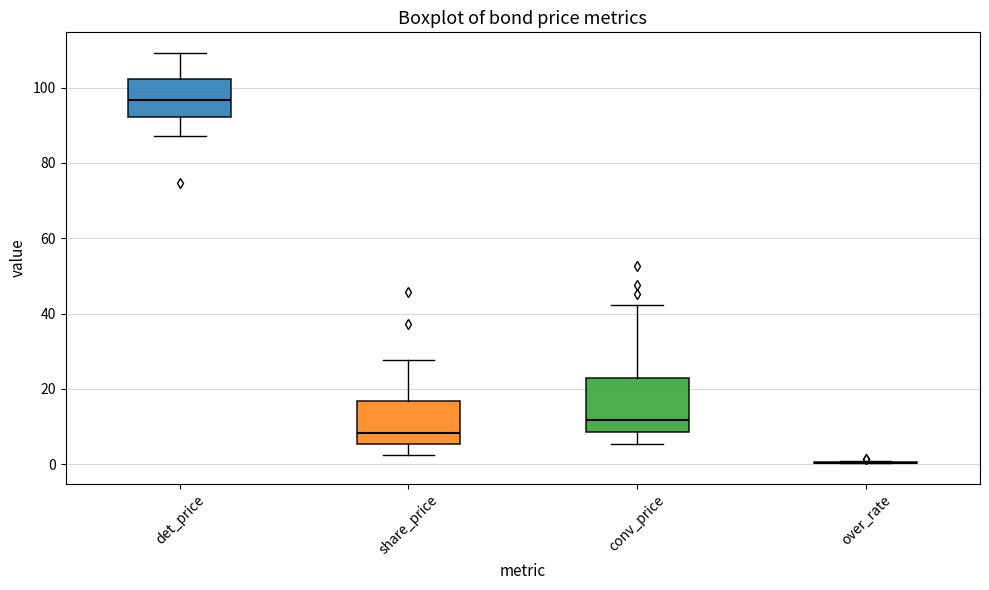

Where does the upper whisker of the box for share_price end on the y-axis? The values are not printed on the chart, so give them approximately, as read against the axis.

28